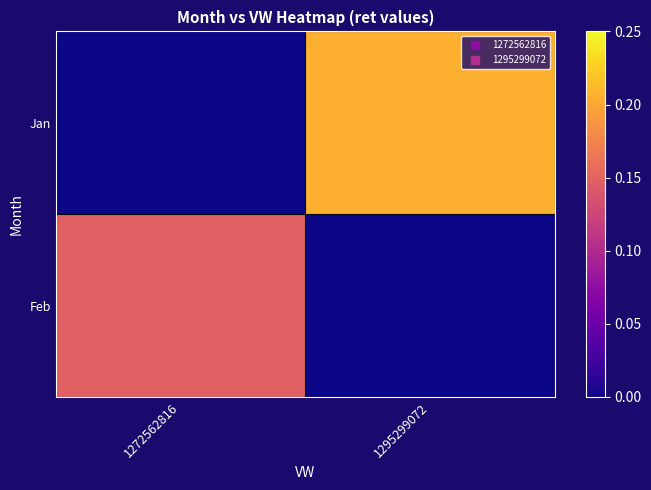

List the series in order of their overall mean, lowest first.

Feb, Jan